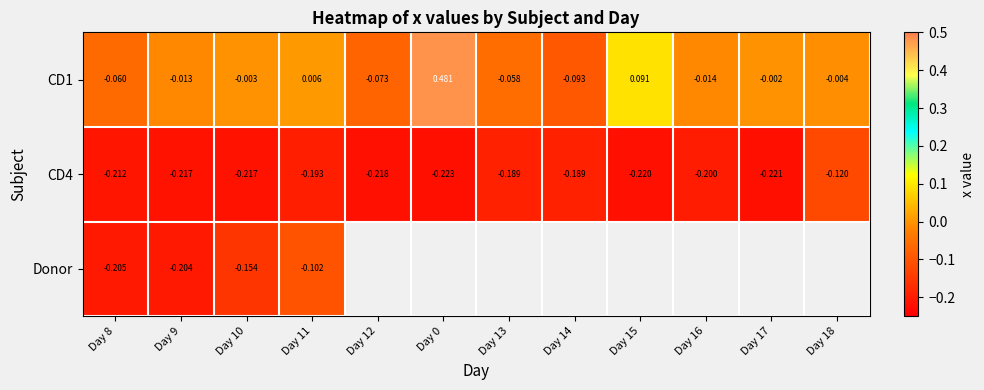

Is the value of CD4 at Day 0 greater than the value of CD1 at Day 18?

No